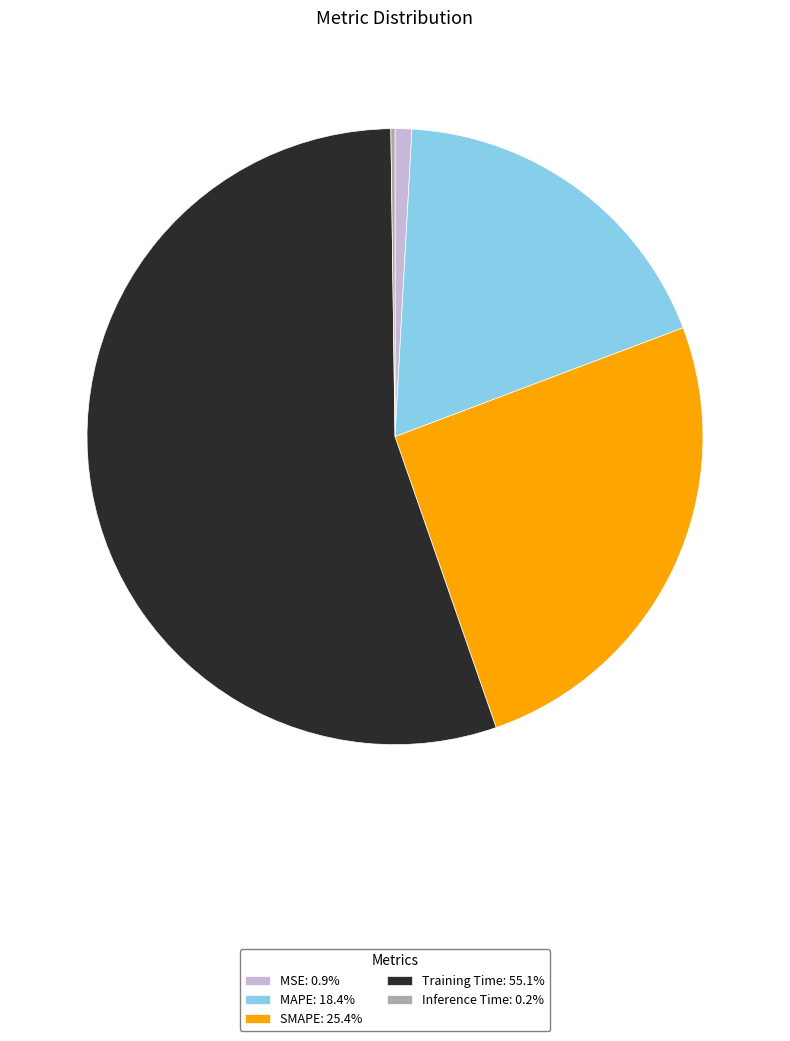

Is there any slice that represents more than half of the pie?

Yes